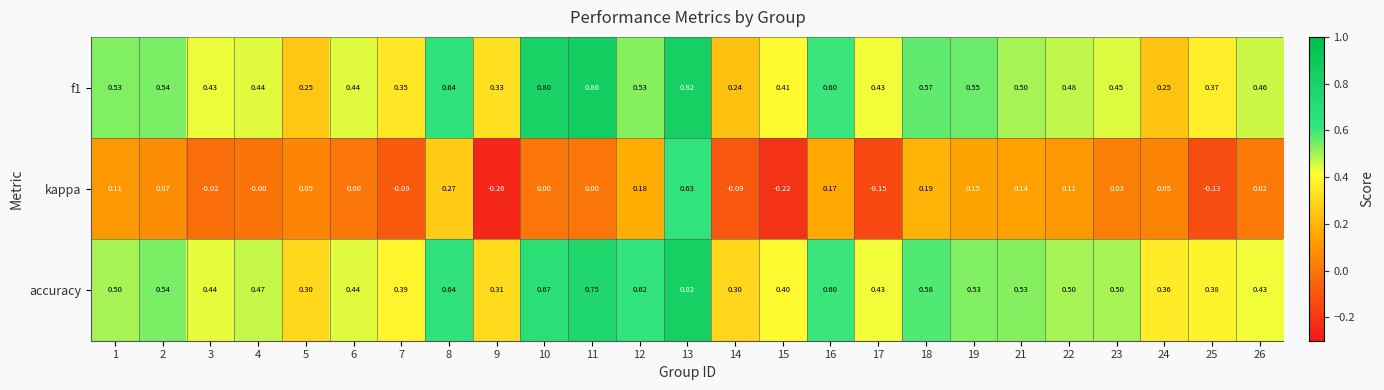

Which series changed the most between 12 and 23?

kappa